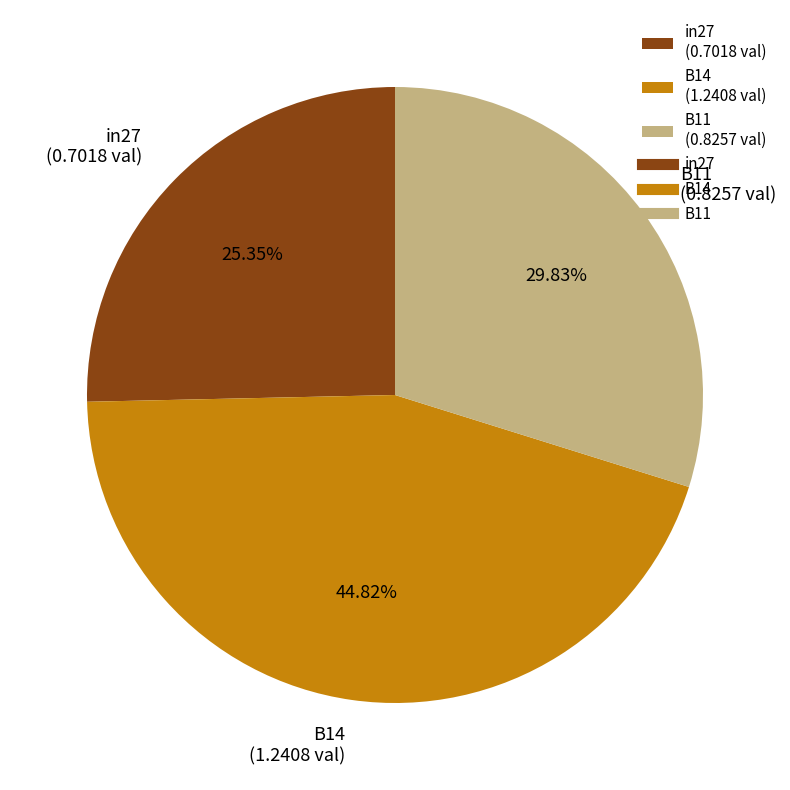

To the nearest percent, what is the difference between the largest and smallest slice percentages?

19%